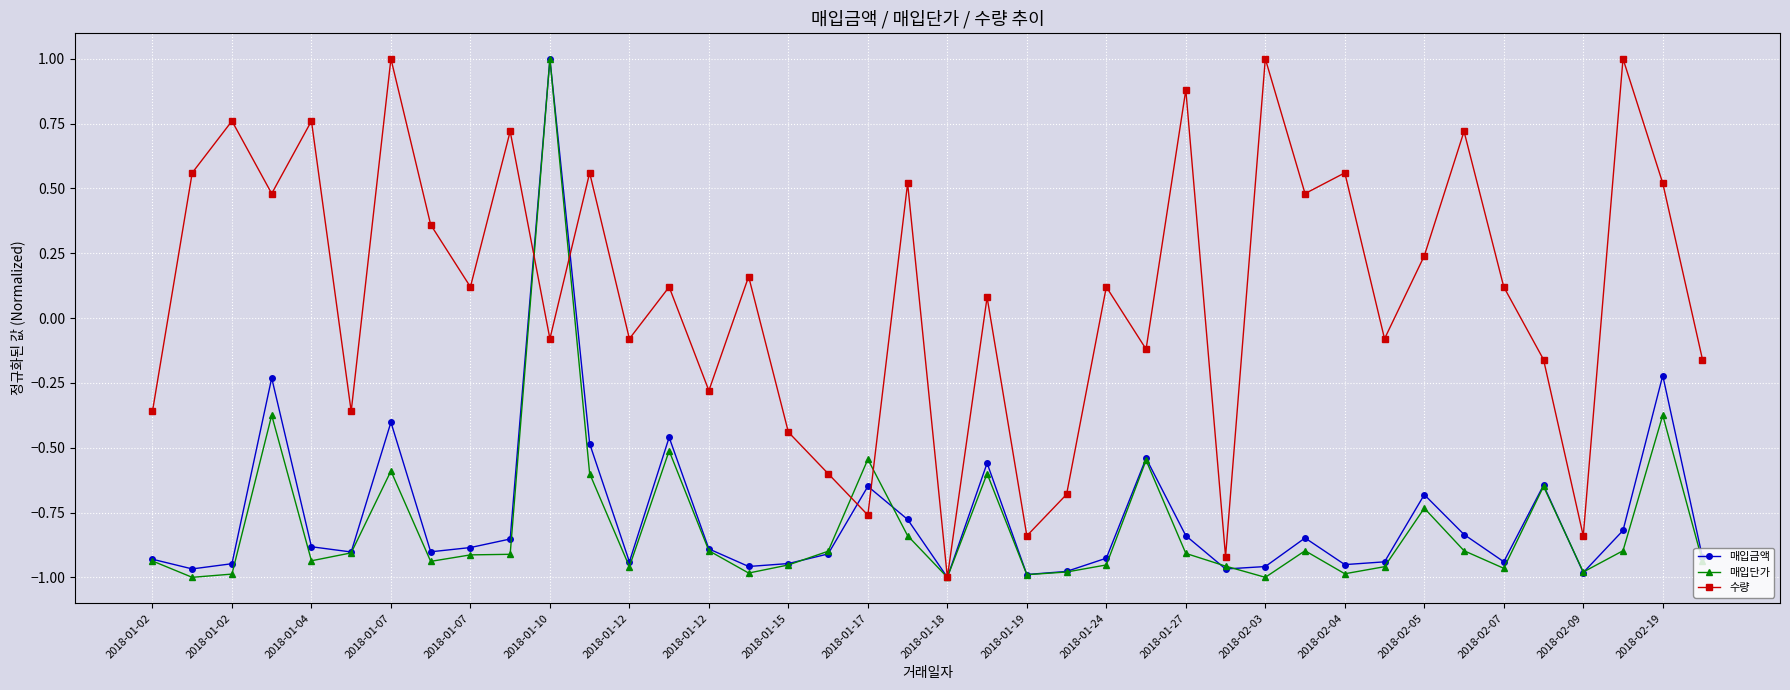

How many interior local peaks does the 수량 series have?

15